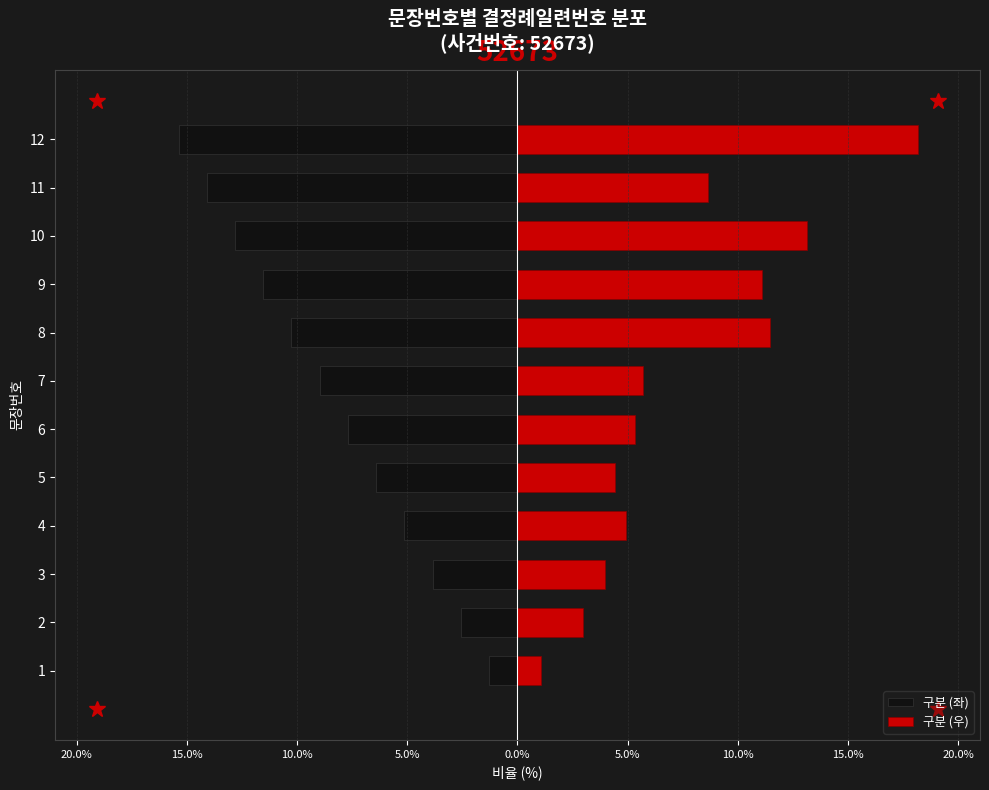

What are all the series names shown in the legend?

구분 (좌), 구분 (우)